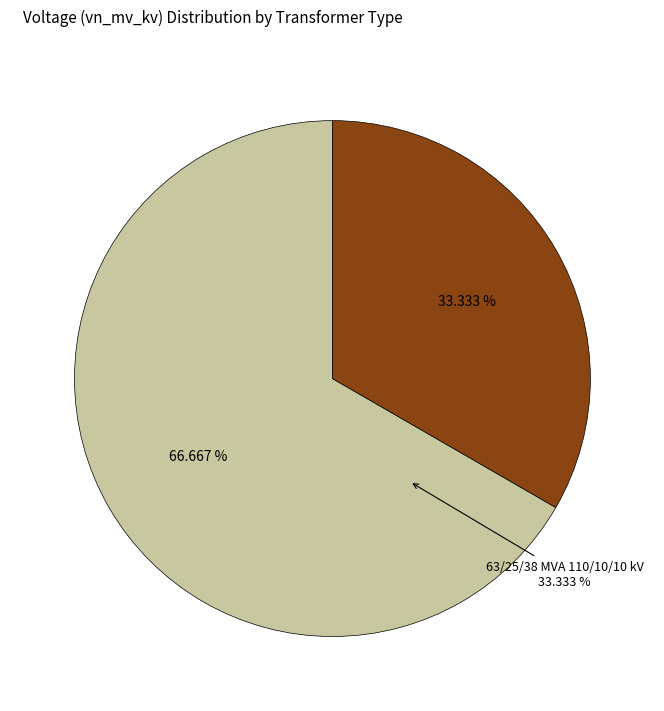

How many segments does this pie chart have?

2